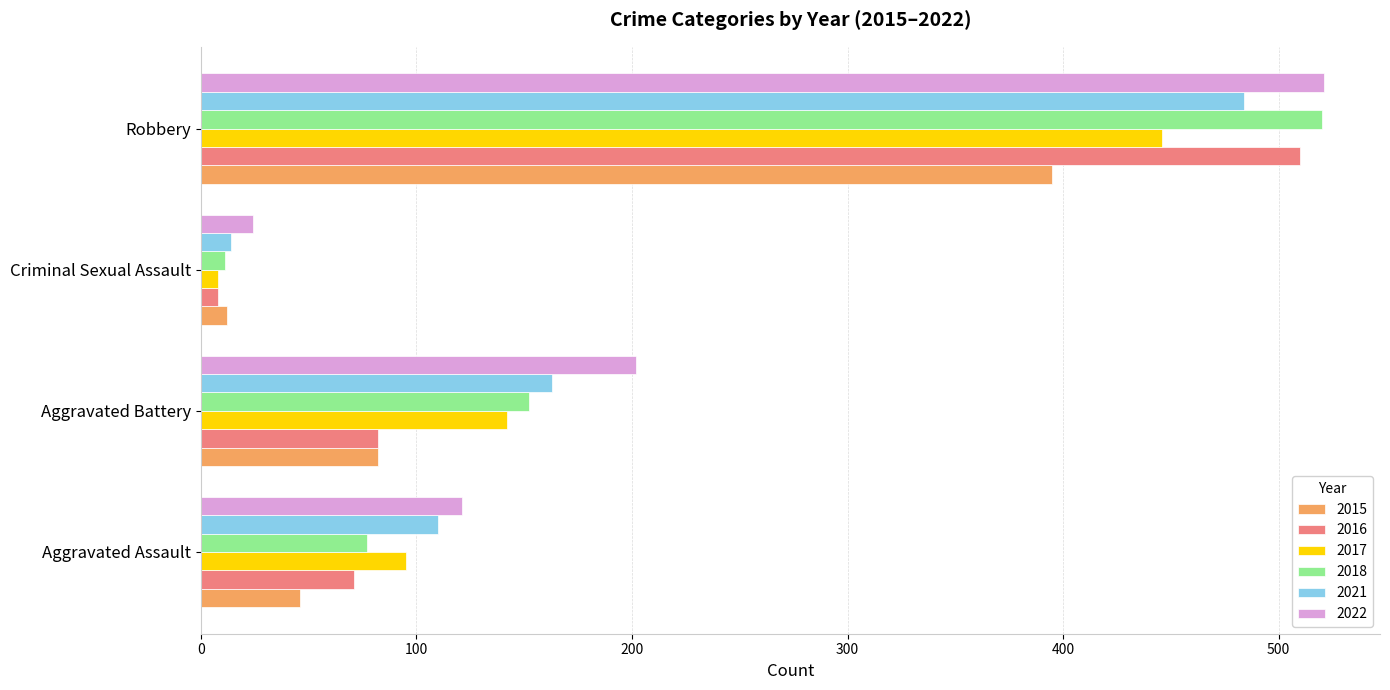

What are all the series names shown in the legend?

2015, 2016, 2017, 2018, 2021, 2022